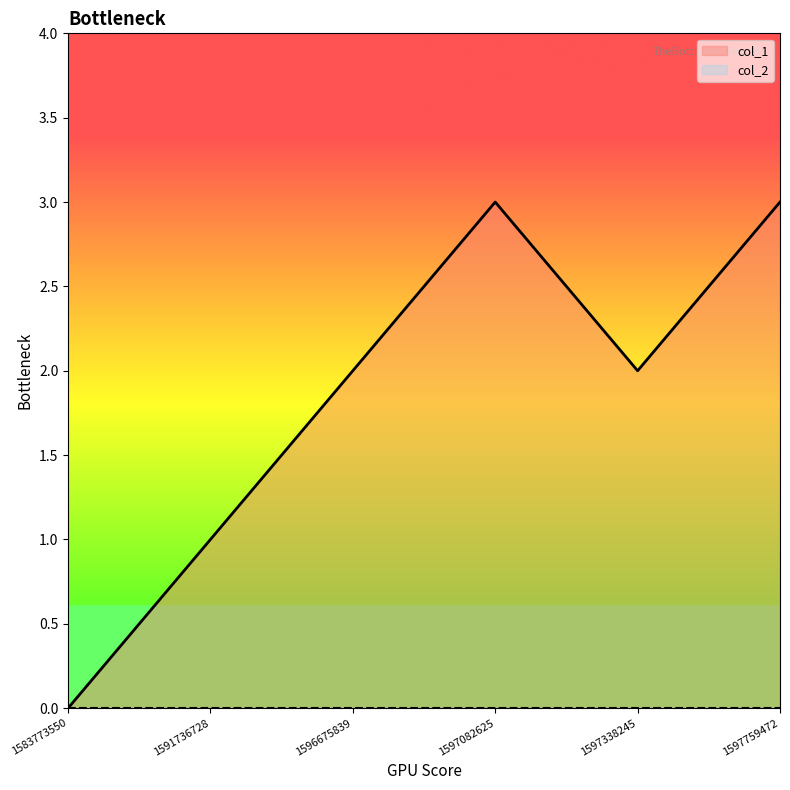

How many values are below 2?

2